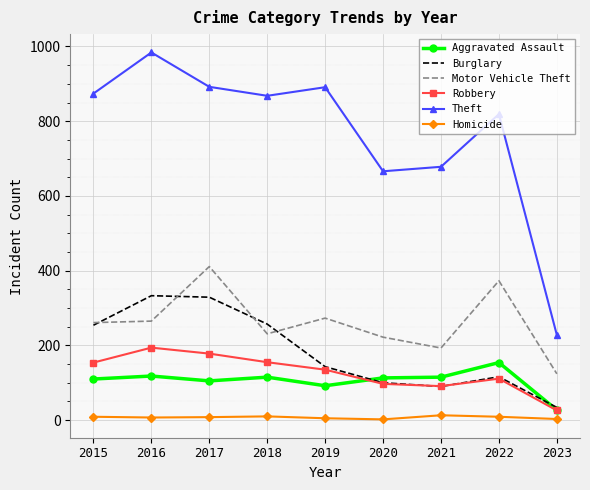

What is the difference between the second highest and second lowest values in the Robbery series?

87